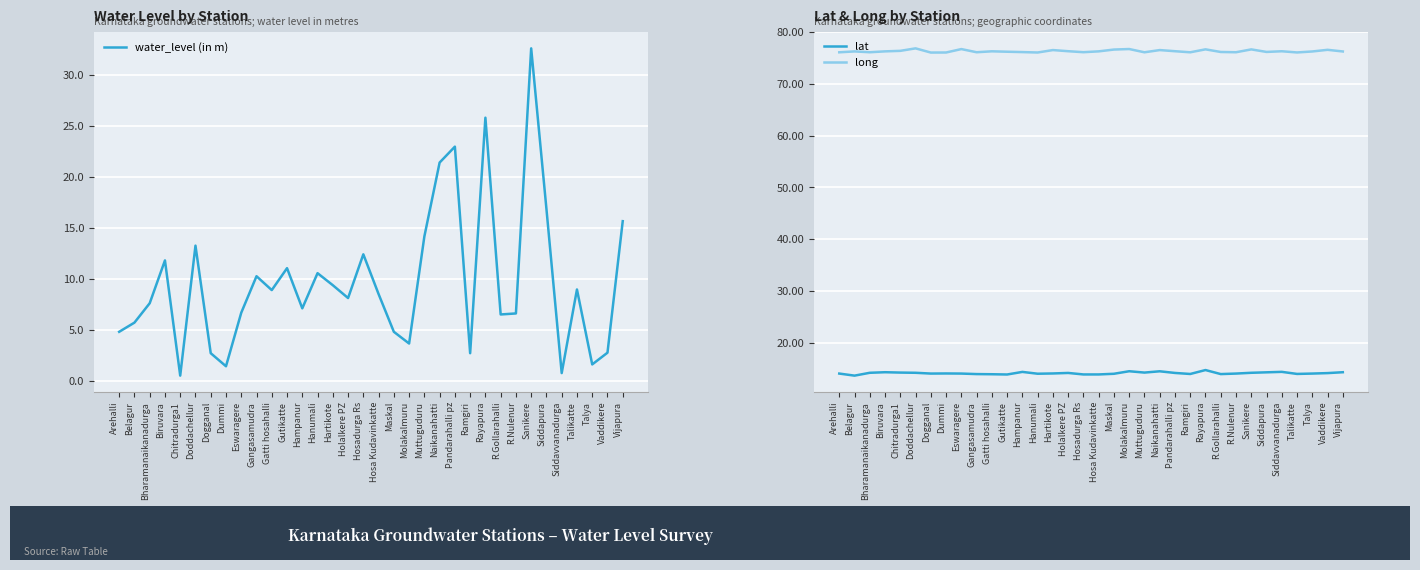

At which label does water_level (in m) first exceed 8?

Biruvara